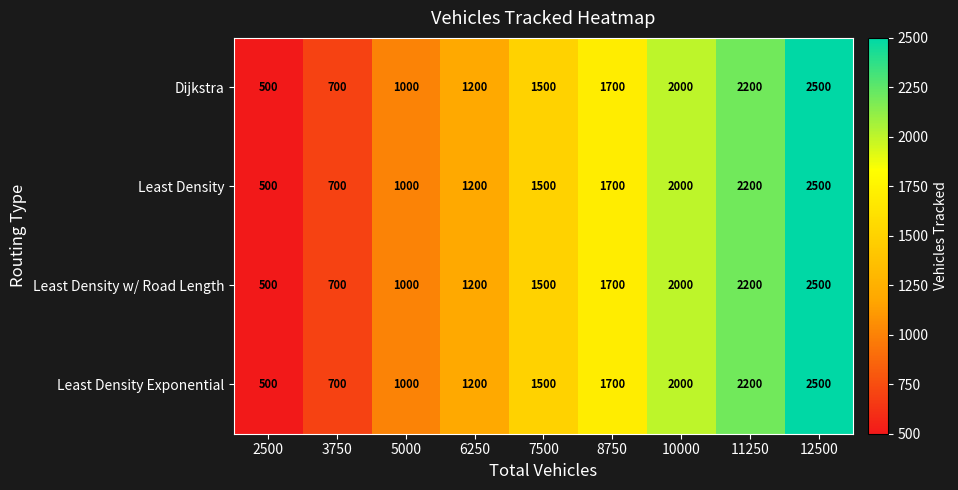

True or false: Least Density Exponential has a value of 2077 at 6250.

False